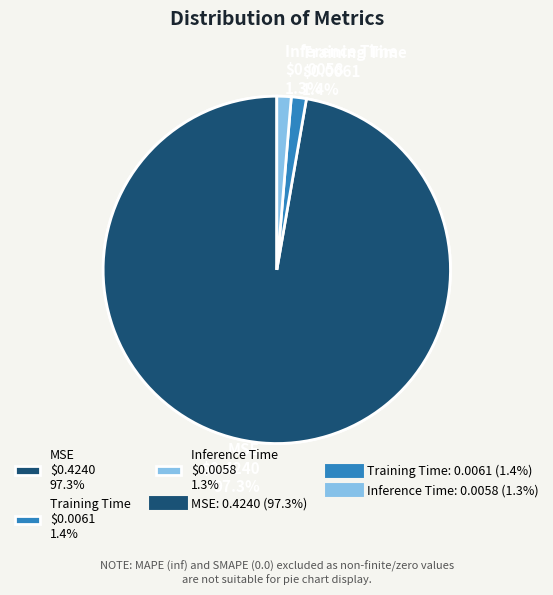

Rank the categories by value from highest to lowest.

MSE, Training Time, Inference Time